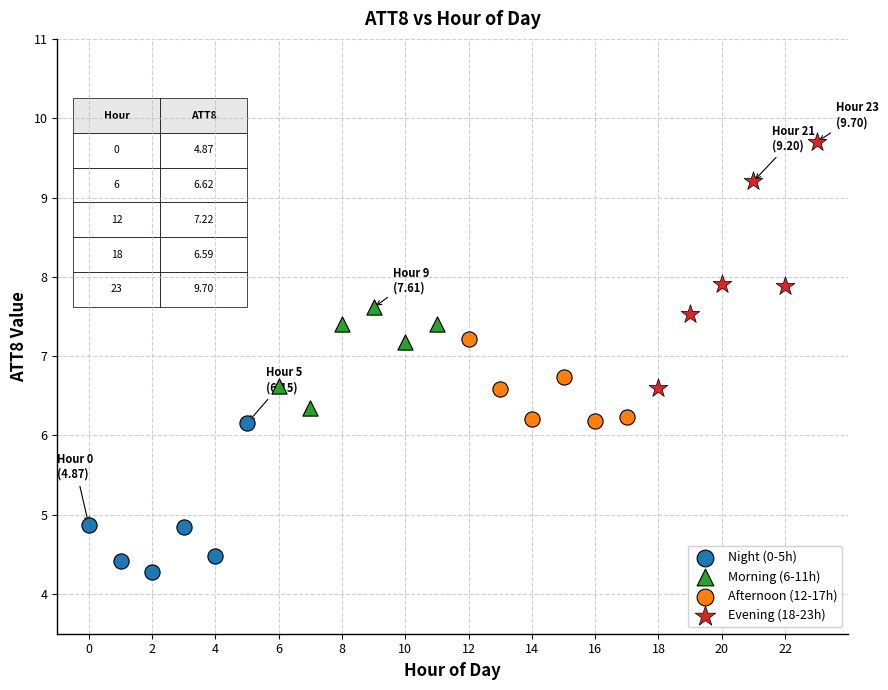

Which series has the widest spread of Y values?

Evening (18-23h)